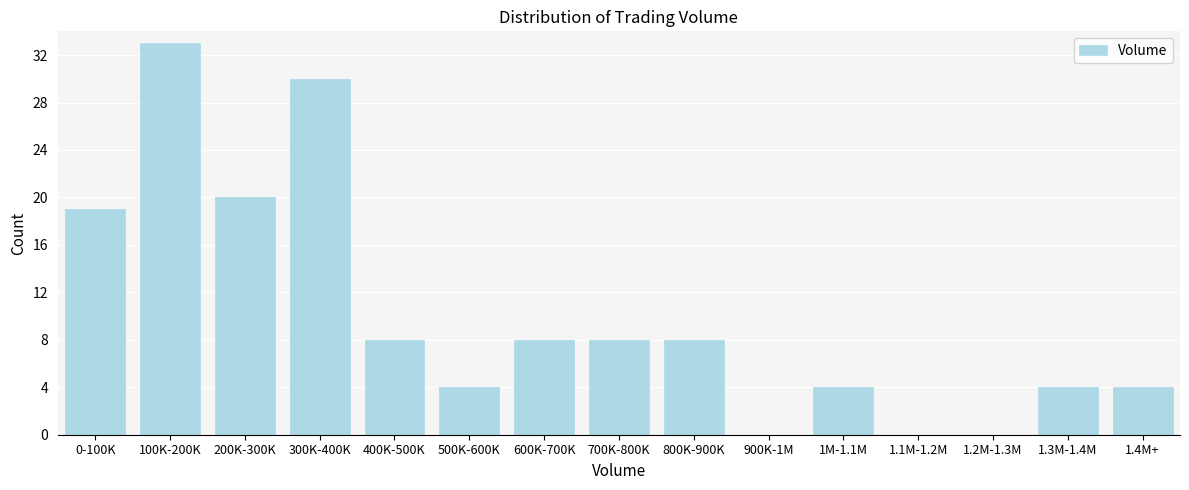

Reading right to left, extract all data points from this chart.

1.4M+=4	1.3M-1.4M=4	1.2M-1.3M=0	1.1M-1.2M=0	1M-1.1M=4	900K-1M=0	800K-900K=8	700K-800K=8	600K-700K=8	500K-600K=4	400K-500K=8	300K-400K=30	200K-300K=20	100K-200K=33	0-100K=19